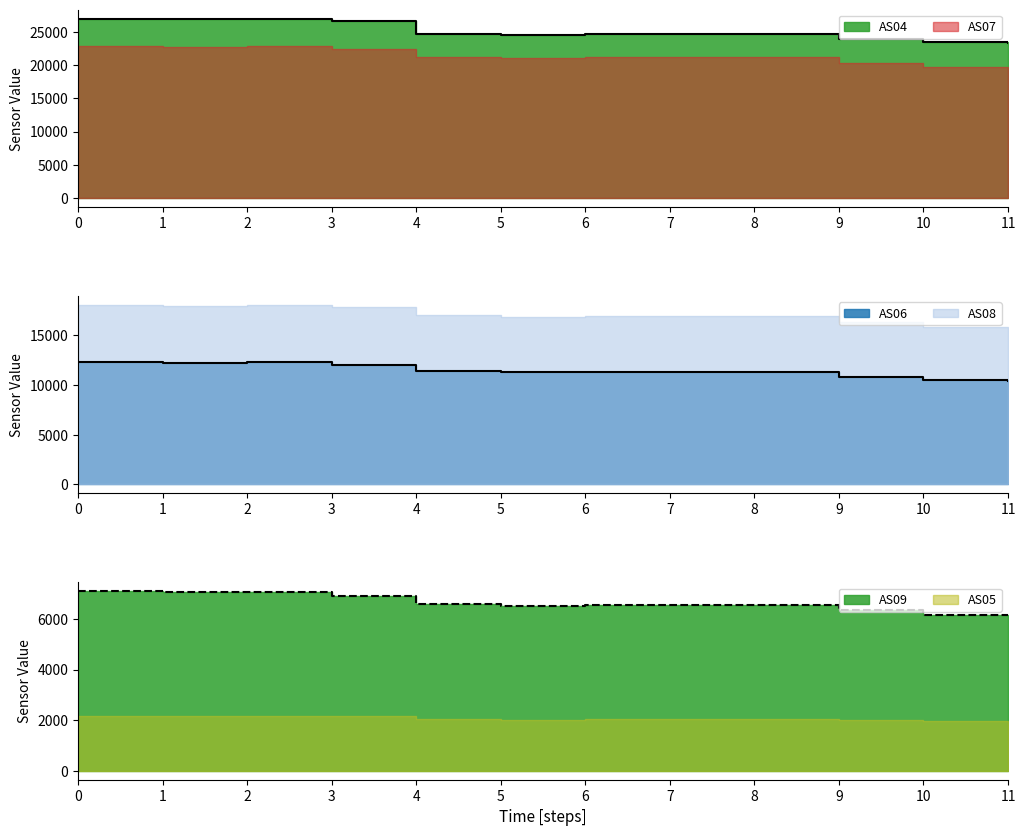

What is the average value of the AS04 series?

25096